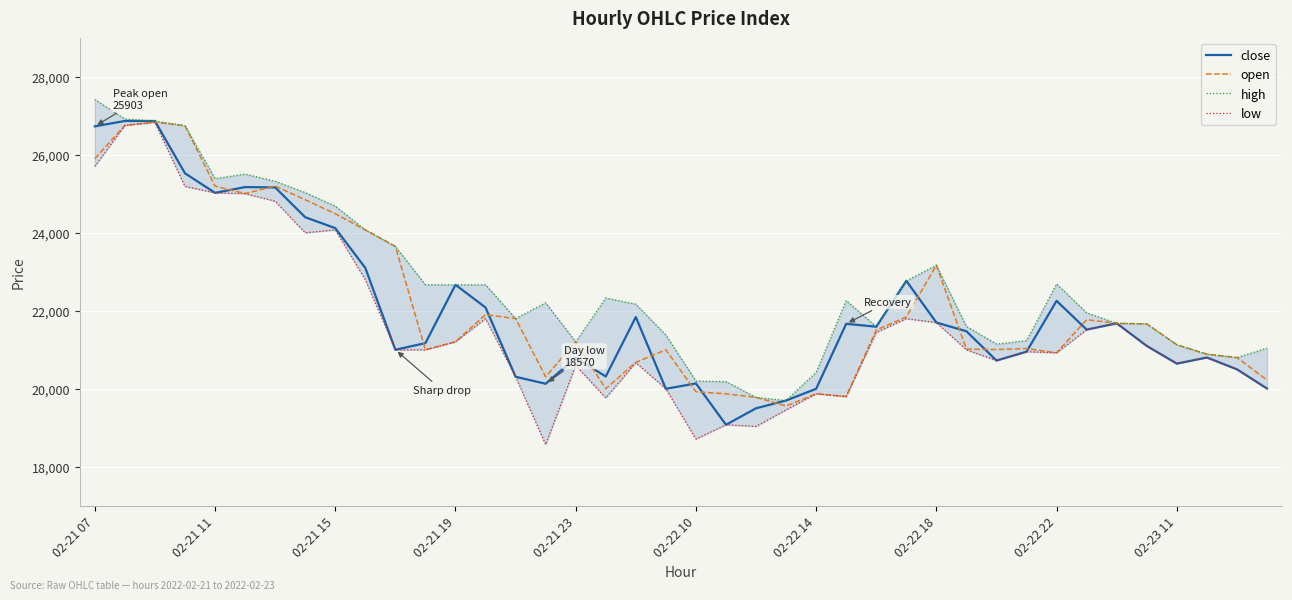

What is the highest value of the open series?

26835